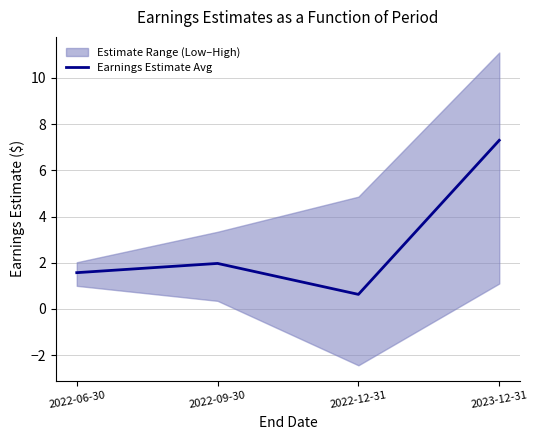

Count the number of values greater than 1.

3